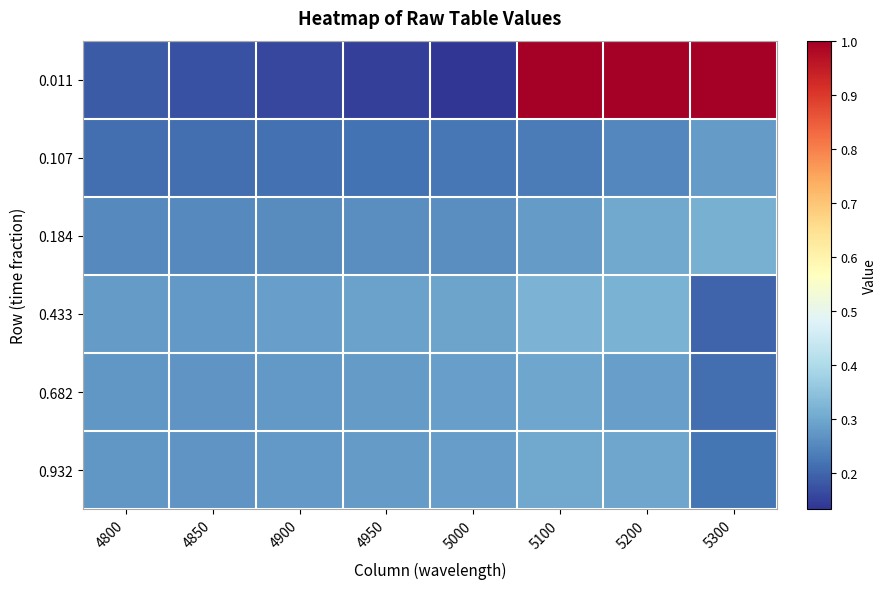

What is the greatest value displayed?

1.0